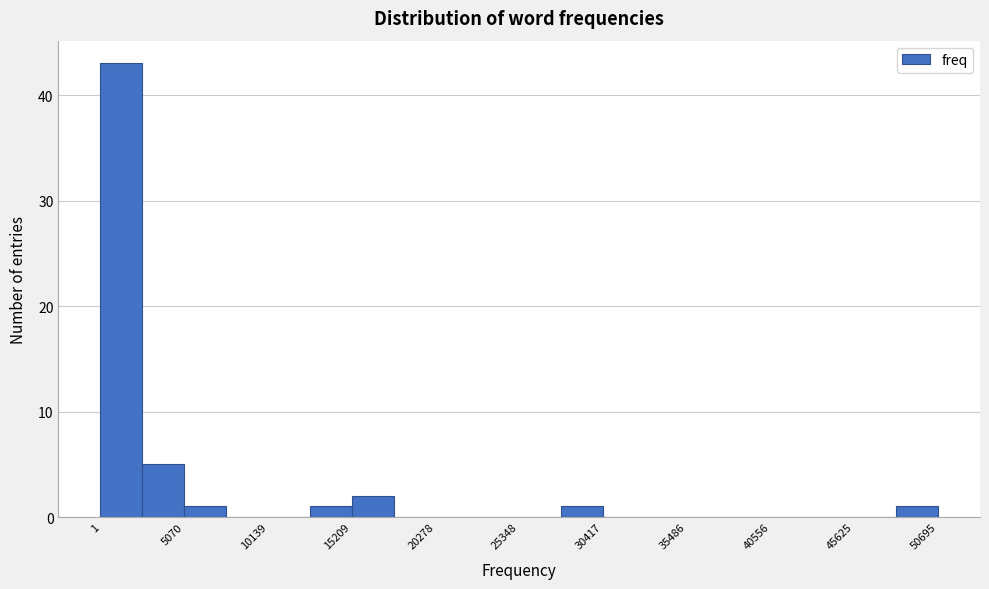

Around what value on the x-axis is the tallest bar? Give the approximate position of its centre, as read against the axis.

1000